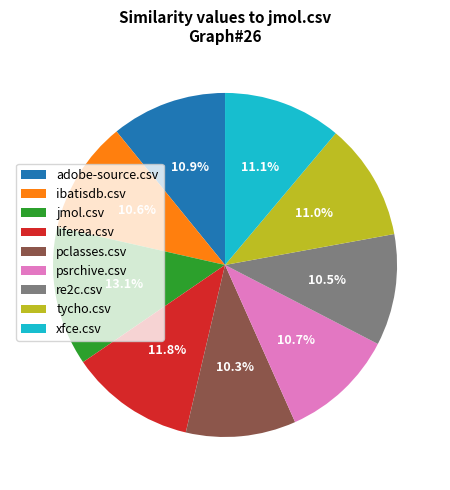

To the nearest percent, what is the difference between the largest and smallest slice percentages?

3%